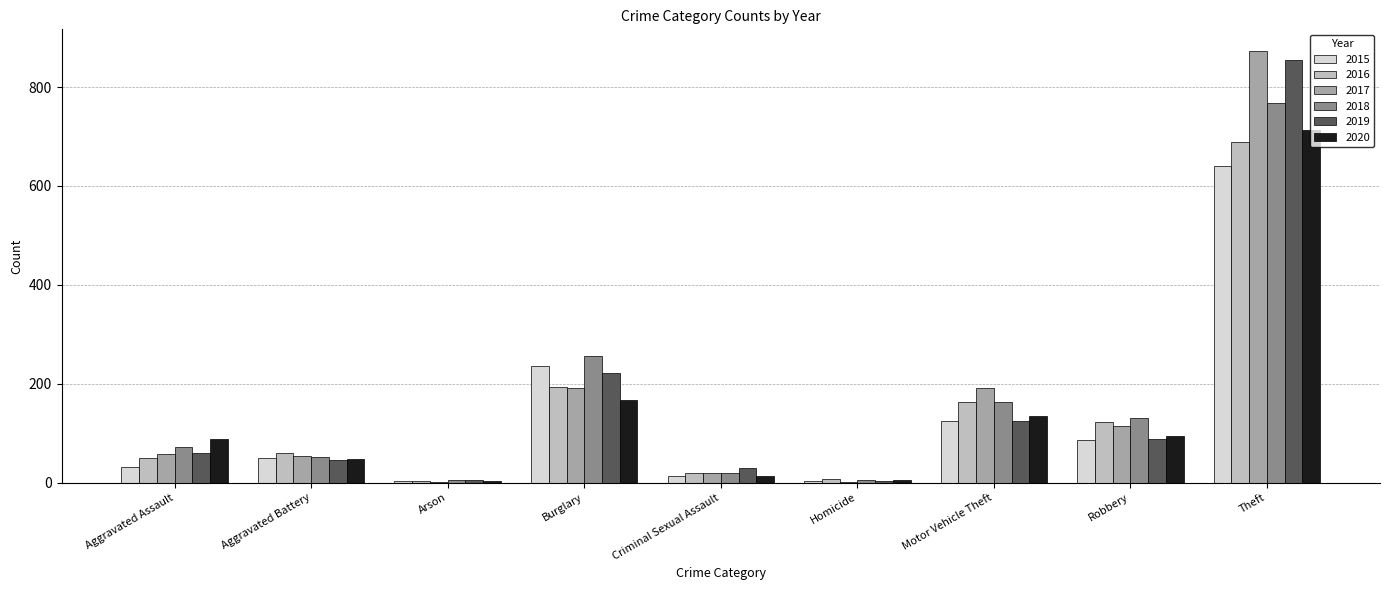

Which series has the widest spread of values?

2017